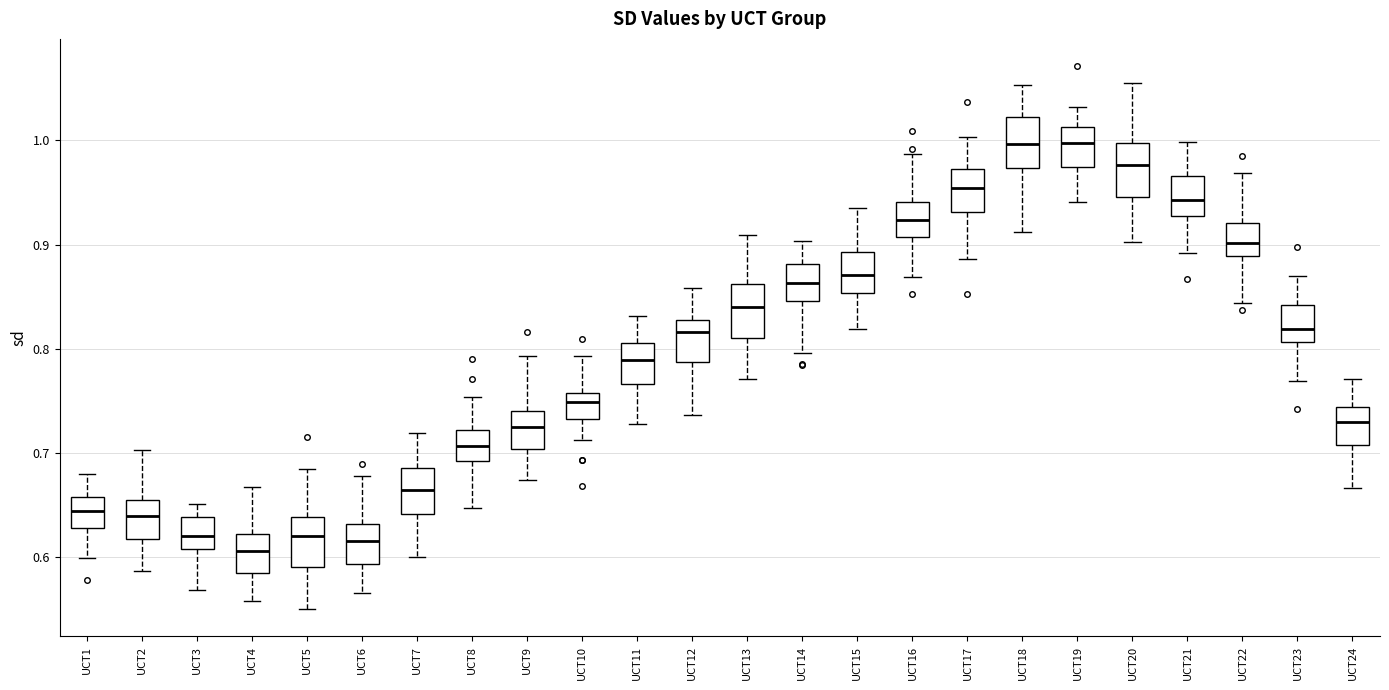

Reading left to right, read every box against the y-axis: the position of its median line, the range the box covers, and the ends of its whiskers. The values are not printed on the chart, so give them approximately, as read against the axis.

UCT1: median 0.64, box 0.63 to 0.66, whiskers 0.60 to 0.68
UCT2: median 0.64, box 0.62 to 0.65, whiskers 0.59 to 0.70
UCT3: median 0.62, box 0.61 to 0.64, whiskers 0.57 to 0.65
UCT4: median 0.61, box 0.58 to 0.62, whiskers 0.56 to 0.67
UCT5: median 0.62, box 0.59 to 0.64, whiskers 0.55 to 0.69
UCT6: median 0.62, box 0.59 to 0.63, whiskers 0.57 to 0.68
UCT7: median 0.66, box 0.64 to 0.69, whiskers 0.60 to 0.72
UCT8: median 0.71, box 0.69 to 0.72, whiskers 0.65 to 0.75
UCT9: median 0.72, box 0.70 to 0.74, whiskers 0.67 to 0.79
UCT10: median 0.75, box 0.73 to 0.76, whiskers 0.71 to 0.79
UCT11: median 0.79, box 0.77 to 0.81, whiskers 0.73 to 0.83
UCT12: median 0.82, box 0.79 to 0.83, whiskers 0.74 to 0.86
UCT13: median 0.84, box 0.81 to 0.86, whiskers 0.77 to 0.91
UCT14: median 0.86, box 0.85 to 0.88, whiskers 0.80 to 0.90
UCT15: median 0.87, box 0.85 to 0.89, whiskers 0.82 to 0.94
UCT16: median 0.92, box 0.91 to 0.94, whiskers 0.87 to 0.99
UCT17: median 0.95, box 0.93 to 0.97, whiskers 0.89 to 1.00
UCT18: median 1.00, box 0.97 to 1.02, whiskers 0.91 to 1.05
UCT19: median 1.00, box 0.97 to 1.01, whiskers 0.94 to 1.03
UCT20: median 0.98, box 0.95 to 1.00, whiskers 0.90 to 1.06
UCT21: median 0.94, box 0.93 to 0.97, whiskers 0.89 to 1.00
UCT22: median 0.90, box 0.89 to 0.92, whiskers 0.84 to 0.97
UCT23: median 0.82, box 0.81 to 0.84, whiskers 0.77 to 0.87
UCT24: median 0.73, box 0.71 to 0.74, whiskers 0.67 to 0.77